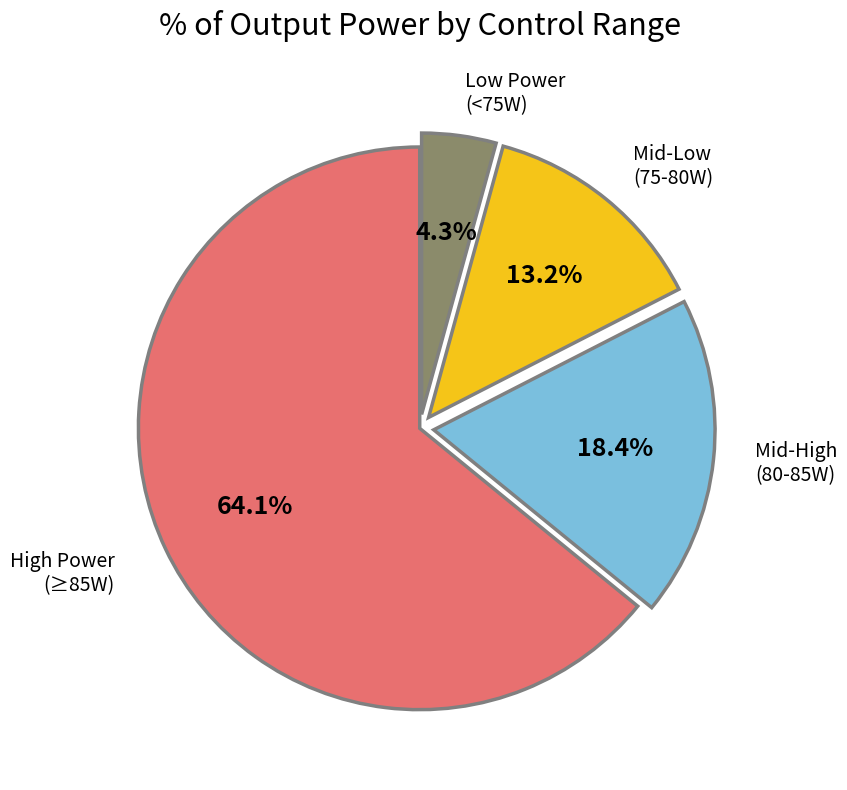

Is there any slice that represents more than half of the pie?

Yes